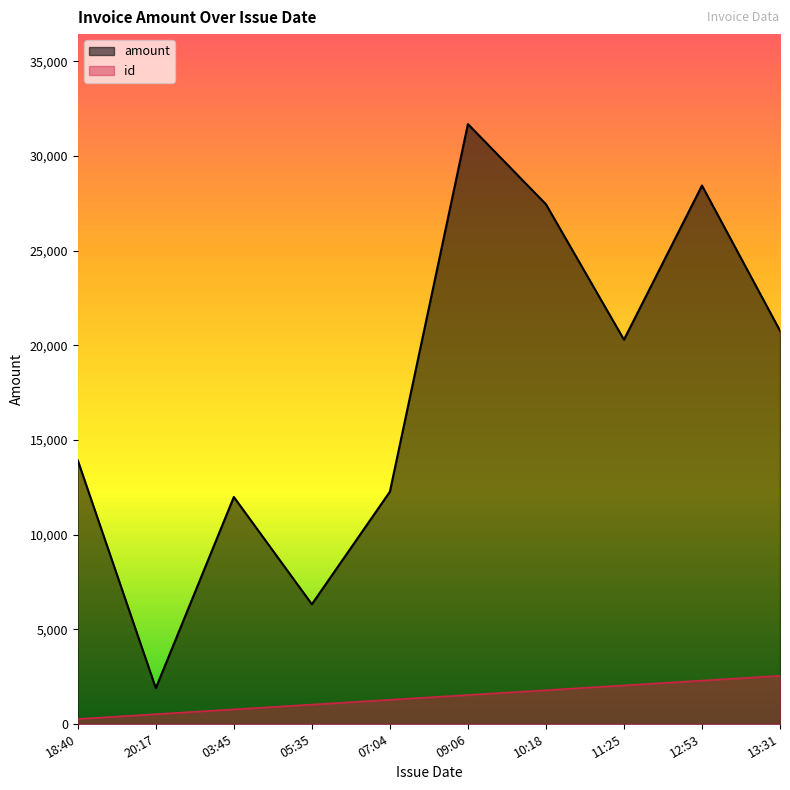

How many lines are shown in the chart?

2